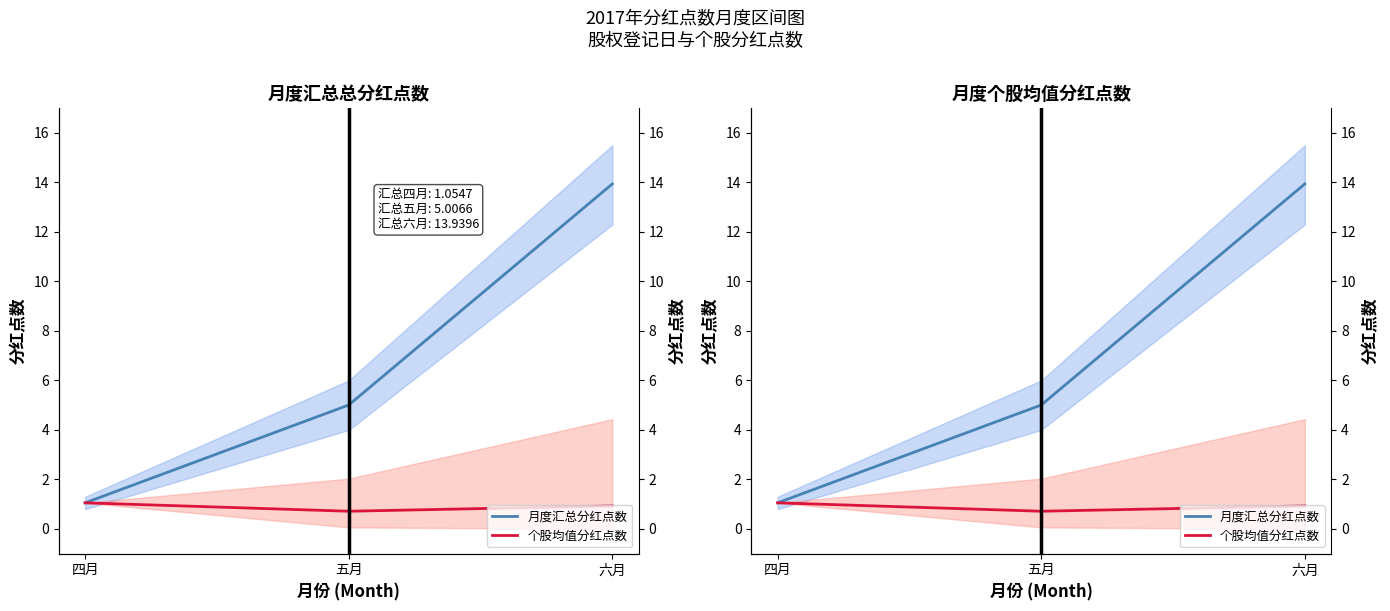

Rank the series by their average value, from highest to lowest.

月度汇总分红点数, 个股均值分红点数